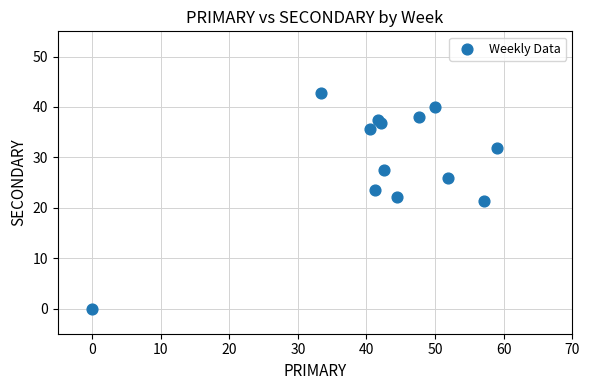

What is the range of Y values (max minus min)?

42.9